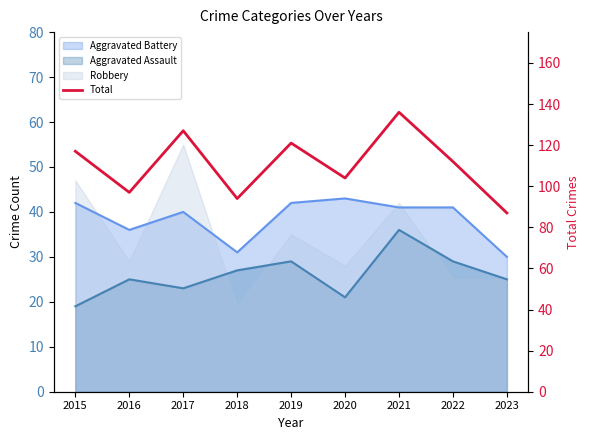

Where is the data nearest to the value 111?

2022